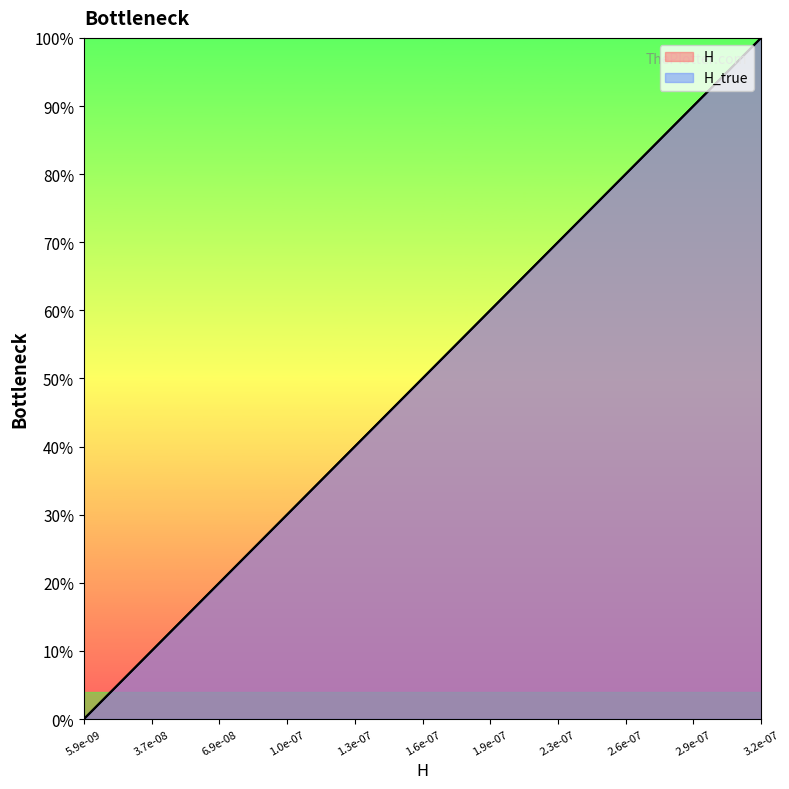

What is the average value?

0.3